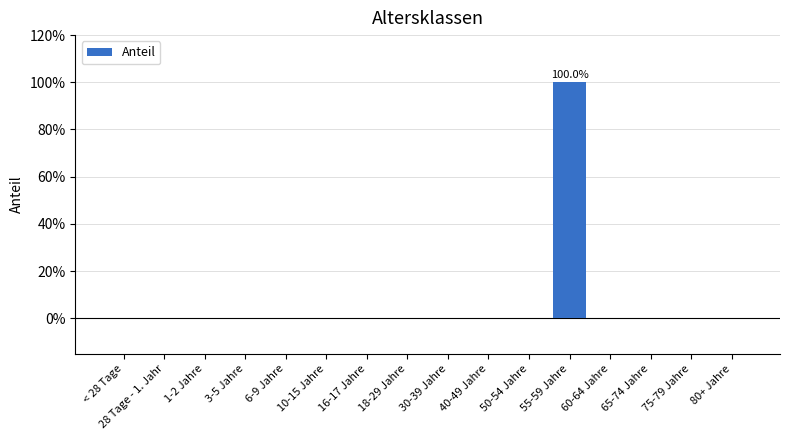

The value at 3-5 Jahre is 0. True or false?

True